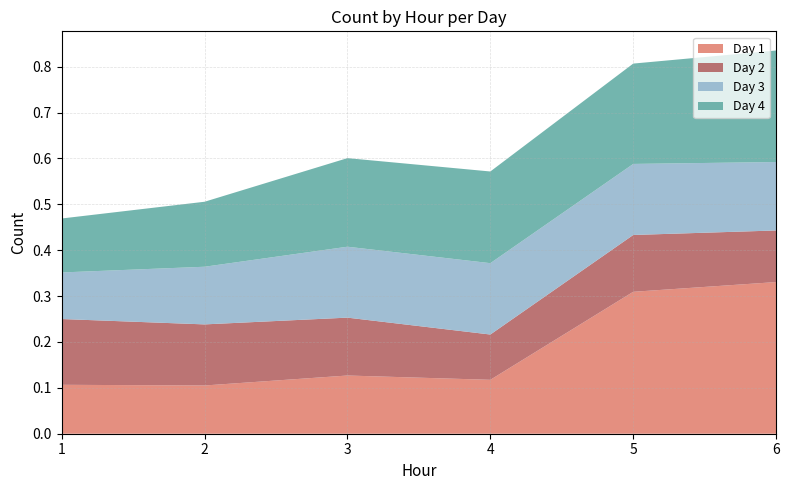

Reading left to right, list all the values displayed in this chart.

Day 1: 1=0.1	2=0.1	3=0.1	4=0.1	5=0.3	6=0.3
Day 2: 1=0.1	2=0.1	3=0.1	4=0.1	5=0.1	6=0.1
Day 3: 1=0.1	2=0.1	3=0.2	4=0.2	5=0.2	6=0.1
Day 4: 1=0.1	2=0.1	3=0.2	4=0.2	5=0.2	6=0.2